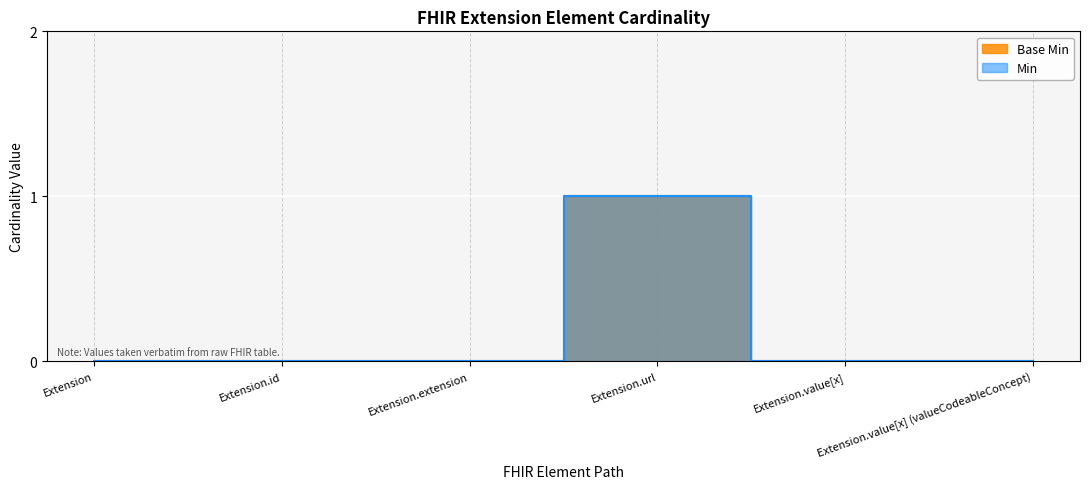

What is the label of the 2nd point from the right?

Extension.value[x]